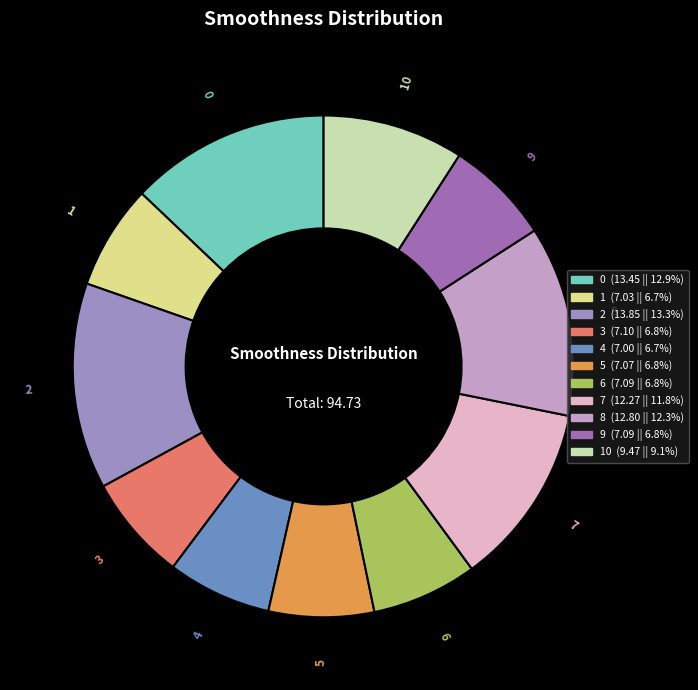

Does any single category account for the majority?

No